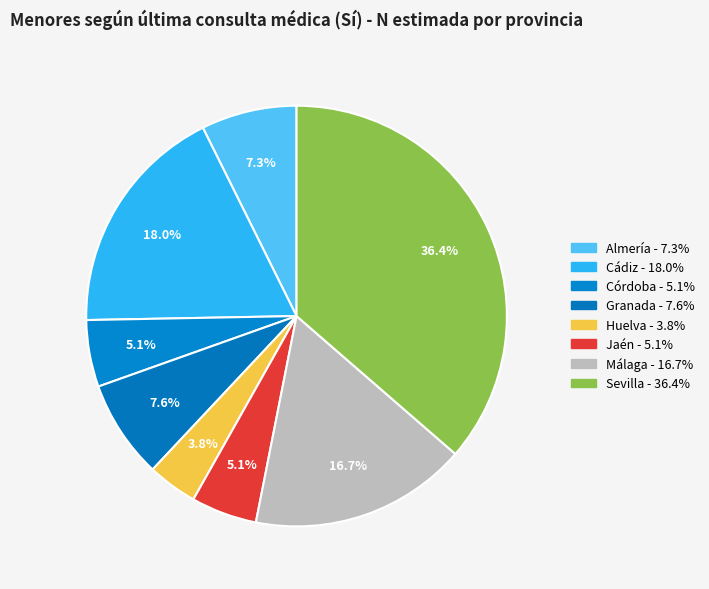

Combined, what portion of the pie is Huelva and Córdoba?

9.0%